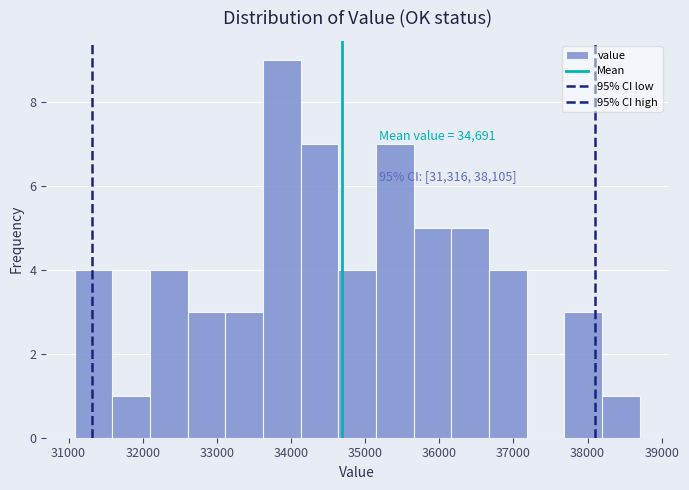

Over which range of the x-axis is the bar tallest?

33600 to 34100